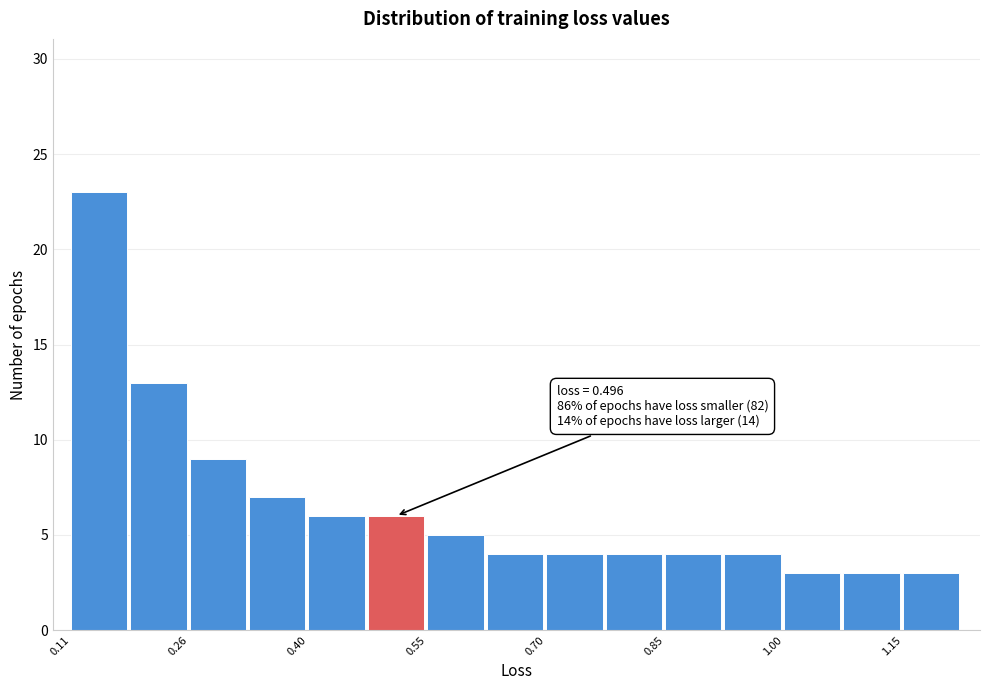

Around what value on the x-axis is the tallest bar? Give the approximate position of its centre, as read against the axis.

0.14